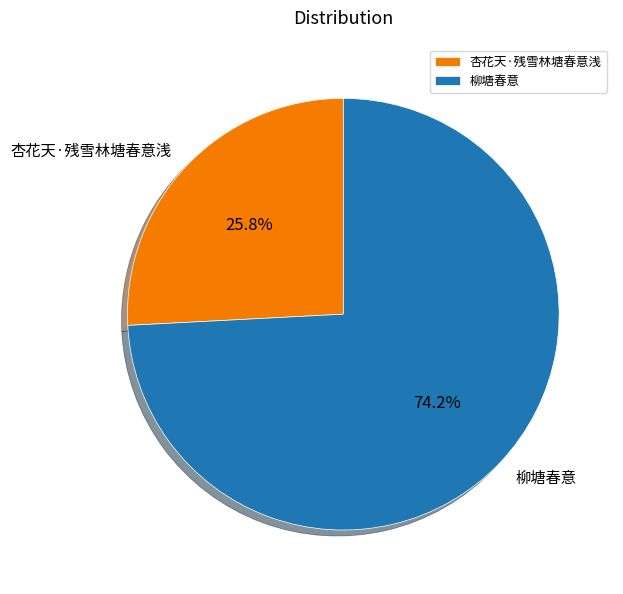

How much of the chart is everything except 杏花天·残雪林塘春意浅?

74.2%